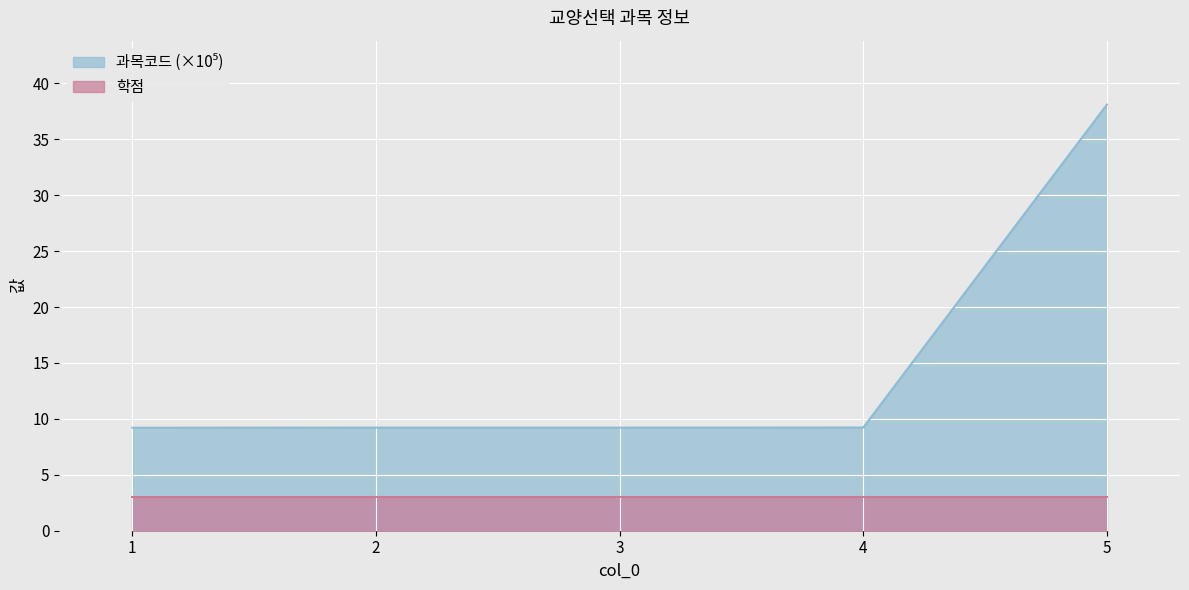

Which has a higher value, 4 or 3?

4